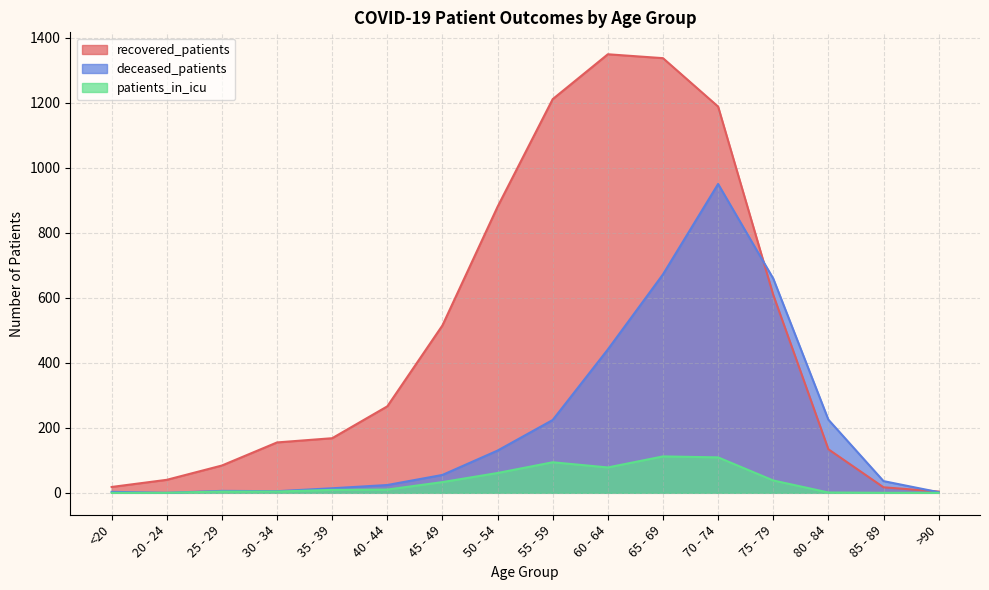

What position from the left is 40 - 44?

6